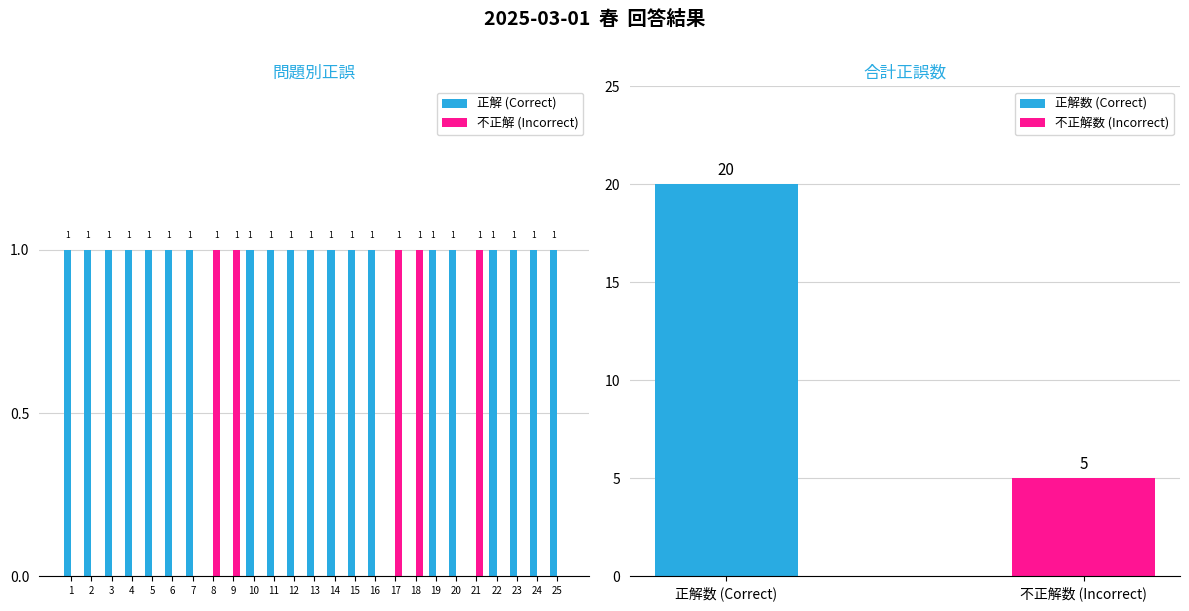

Is the value of 正解 (Correct) at 14 greater than the value of 不正解 (Incorrect) at 24?

Yes